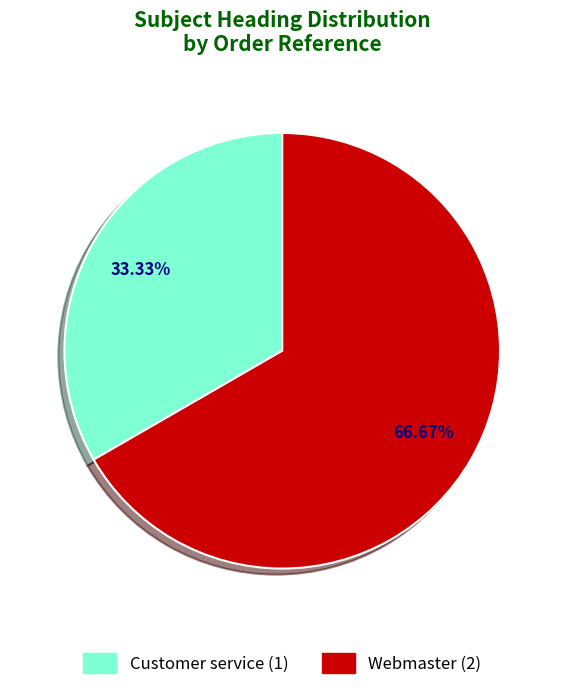

Which has a higher value, Customer service or Webmaster?

Webmaster